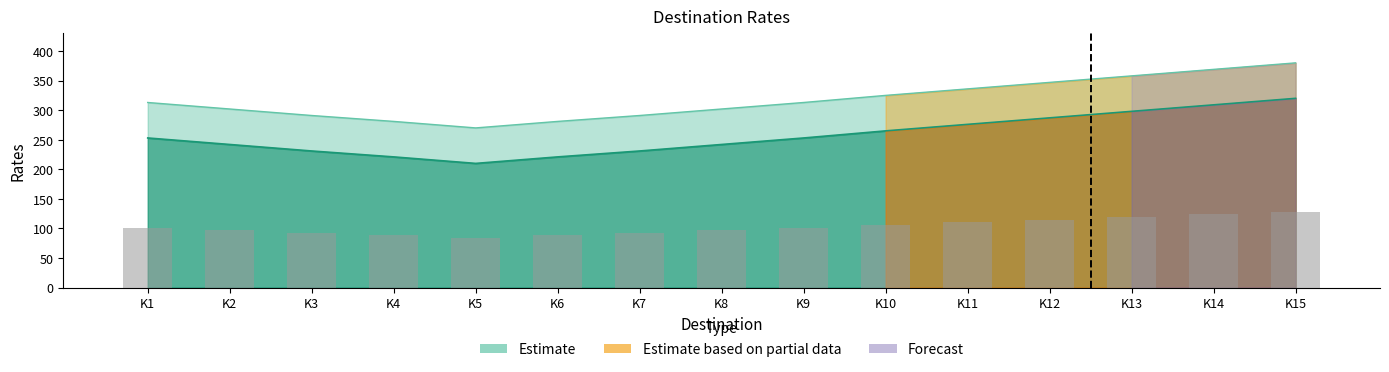

Reading left to right, extract all data points from this chart.

K1=253	K2=242	K3=231	K4=221	K5=210	K6=221	K7=231	K8=242	K9=253	K10=265	K11=276	K12=287	K13=298	K14=309	K15=320